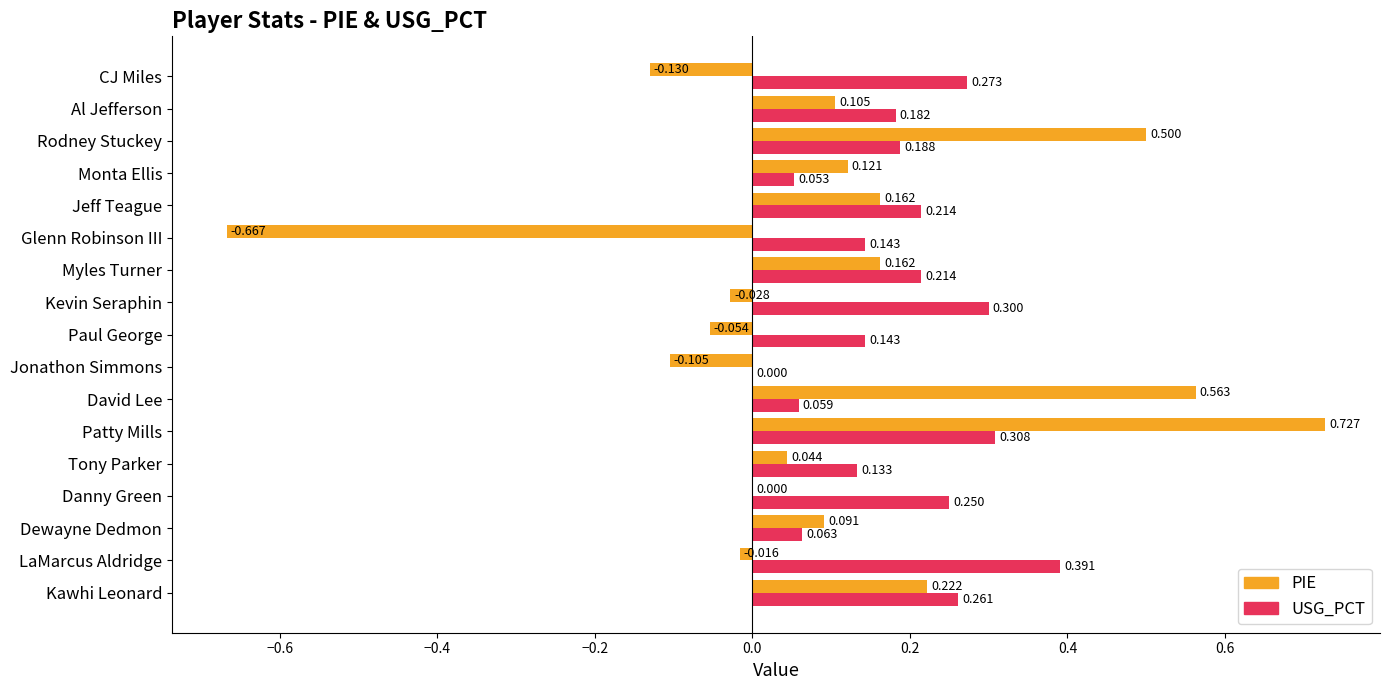

Which category has the highest value in the PIE series?

Patty Mills